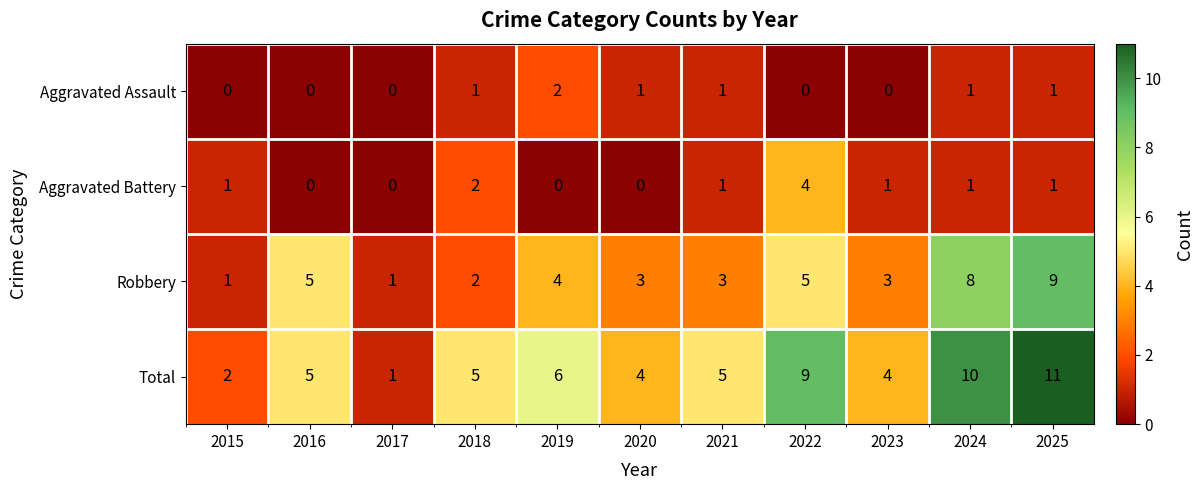

Which series has the widest spread of values?

Total